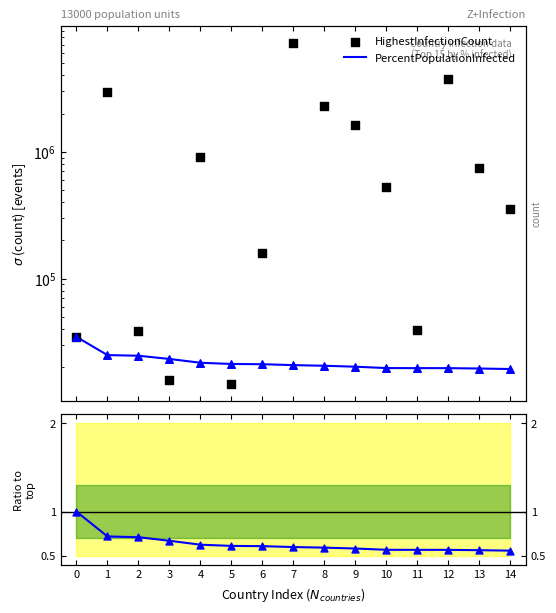

At how many categories does at least one series exceed 5701060?

1